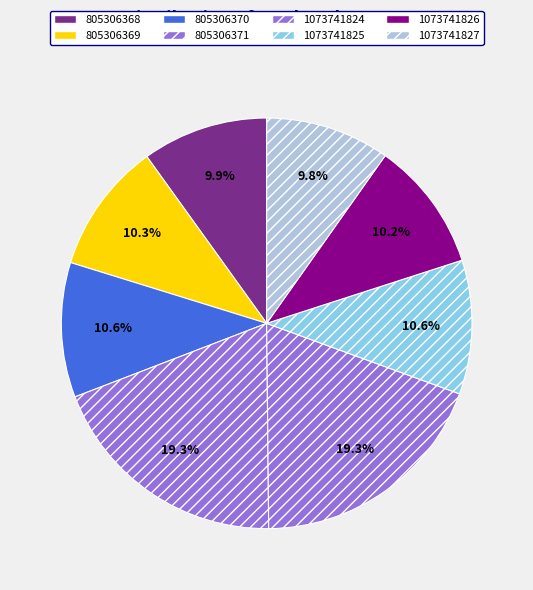

What percentage is the 805306371 slice, to the nearest percent?

19%